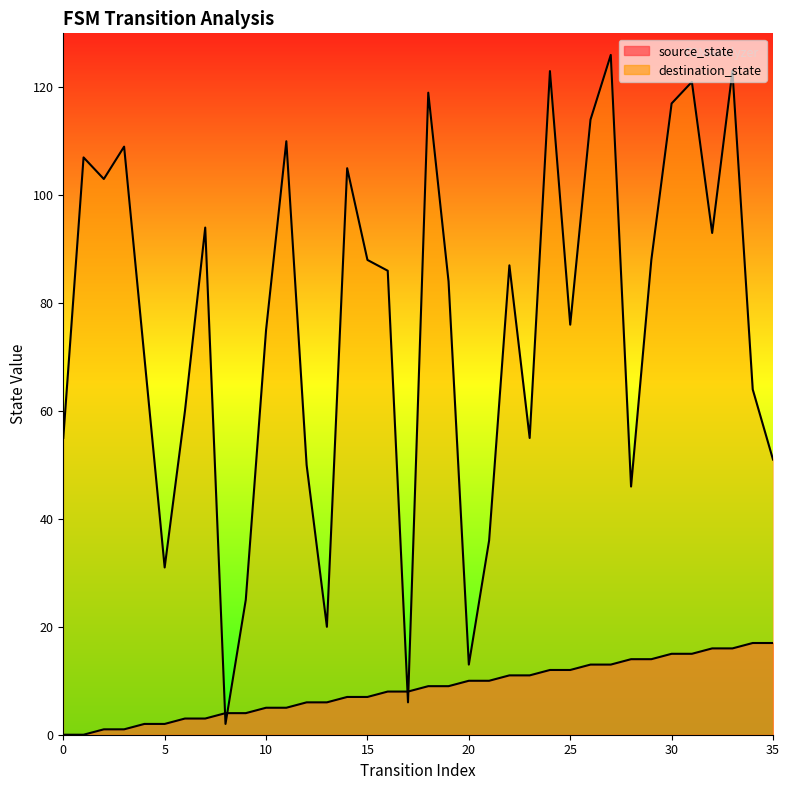

What is the sum of the destination_state values at 25 and 10?

151